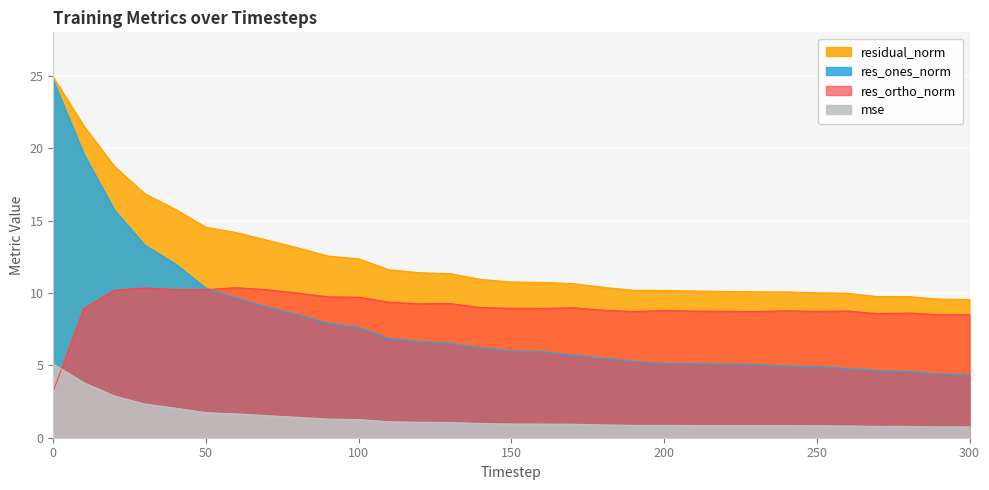

In res_ortho_norm, how many points are lower than both neighbors (excluding endpoints)?

7